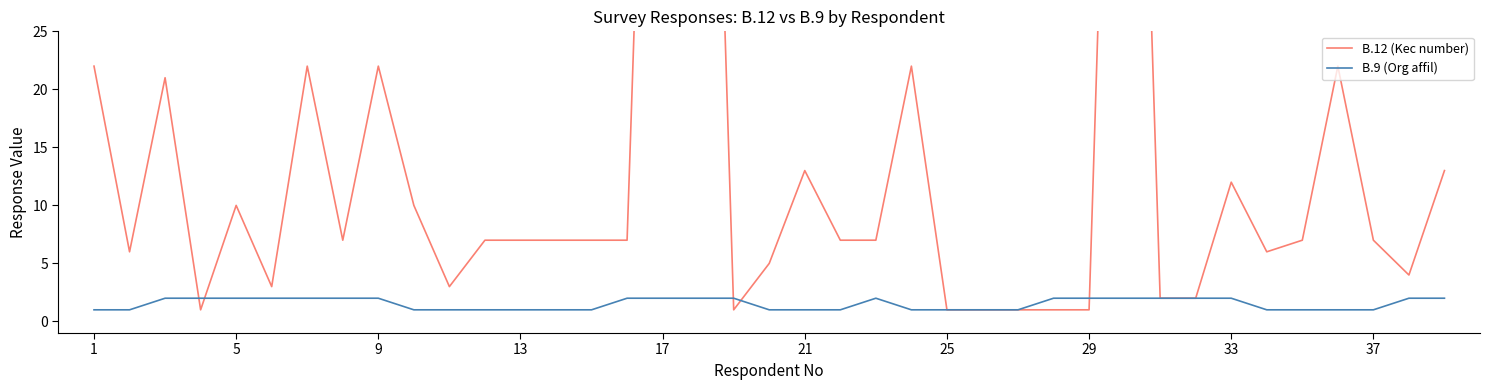

What is the value of the B.12 (Kec number) point at the 4th from the left?

1